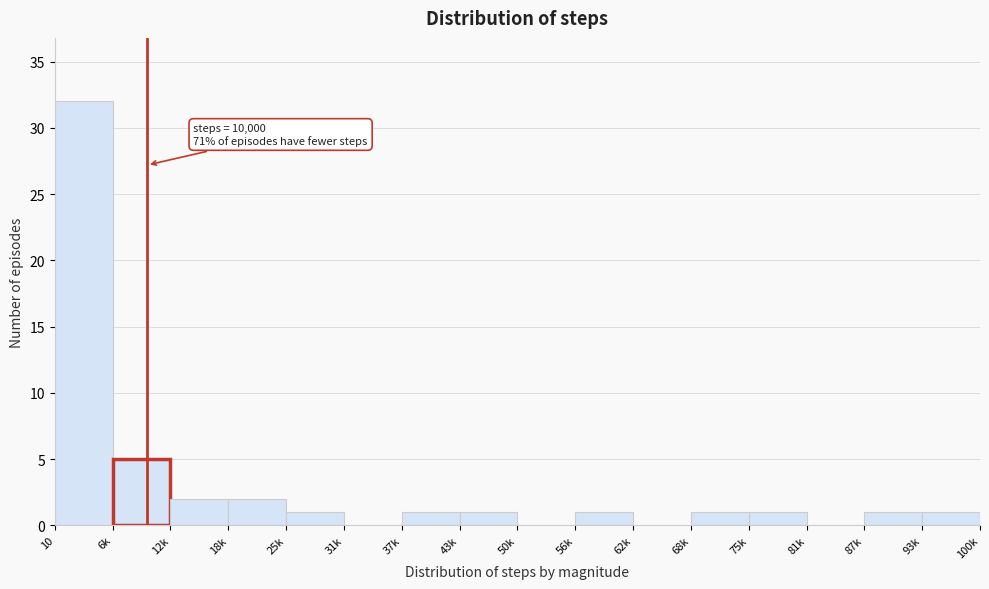

Reading left to right, extract all data points from this chart.

10=32	6k=5	12k=2	18k=2	25k=1	31k=0	37k=1	43k=1	50k=0	56k=1	62k=0	68k=1	75k=1	81k=0	87k=1	93k=1